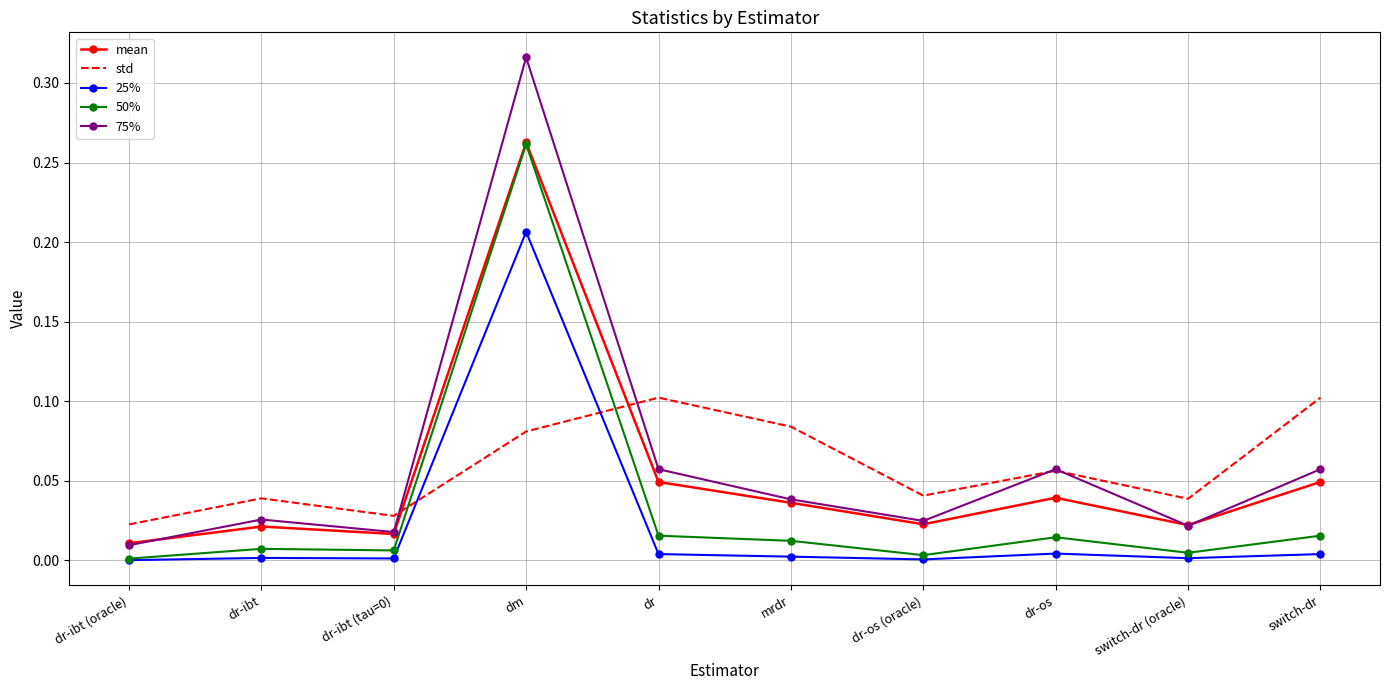

Which series ends up on top after the final intersection of std and 75%?

std